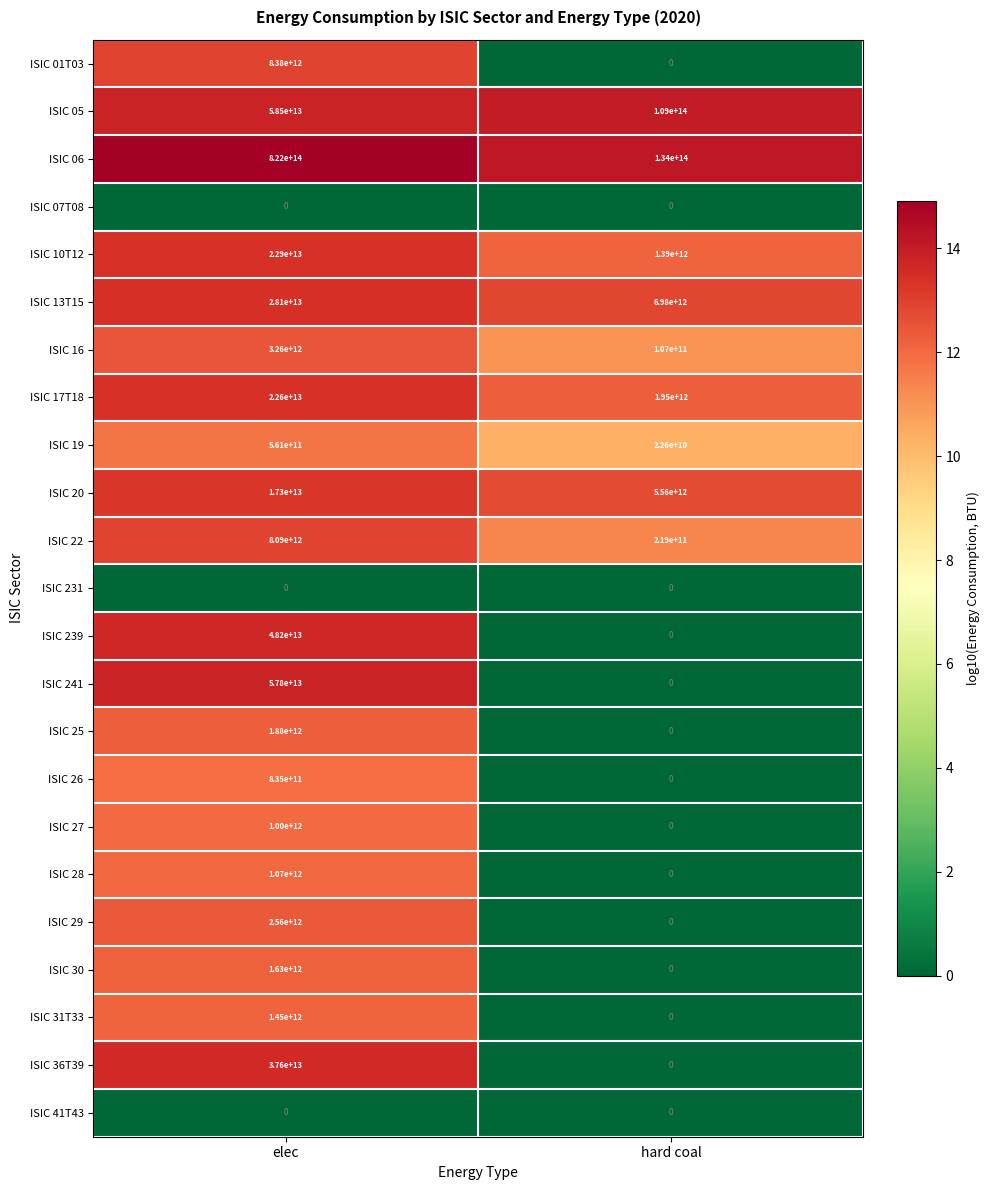

How many data points in ISIC 241 are less than 57800000000000?

1